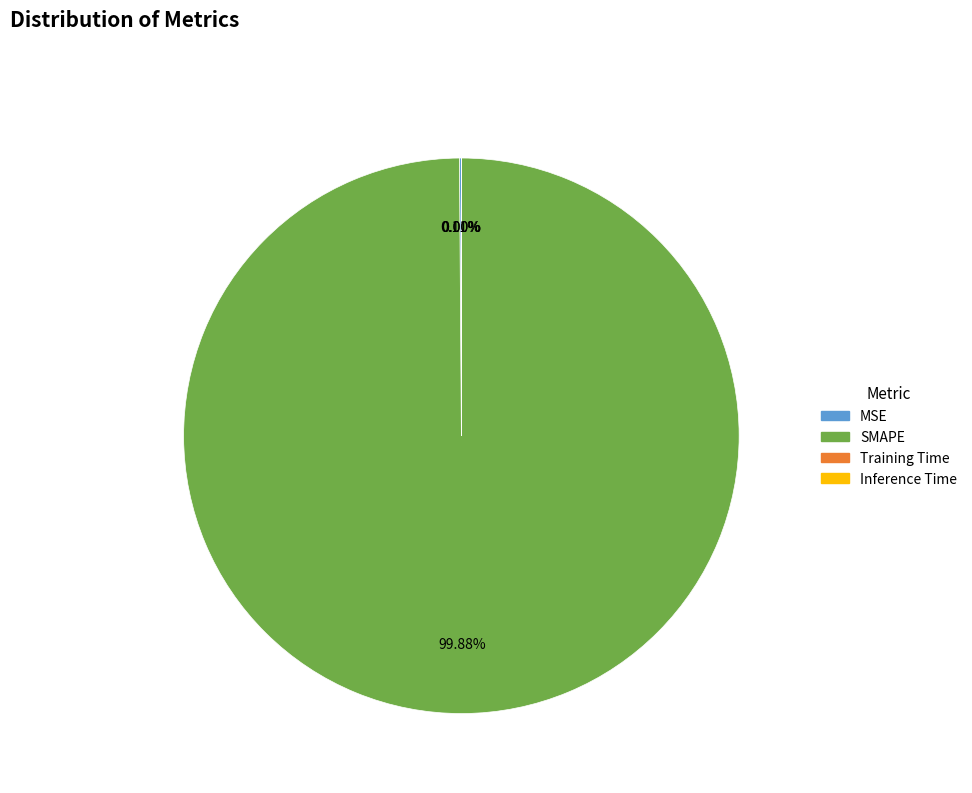

Does any single category account for the majority?

Yes